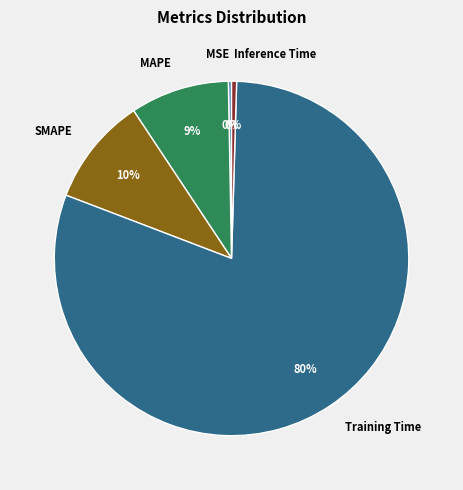

Which slice is the largest?

Training Time